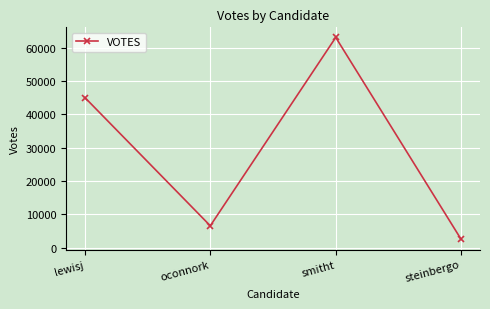

What is the change in value from lewisj to oconnork?

-38471